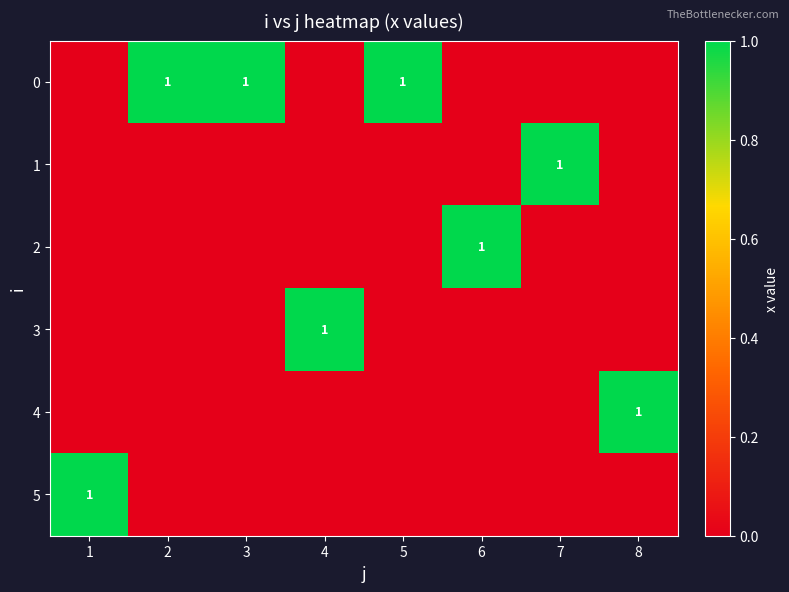

Which category has the highest value across all series?

2